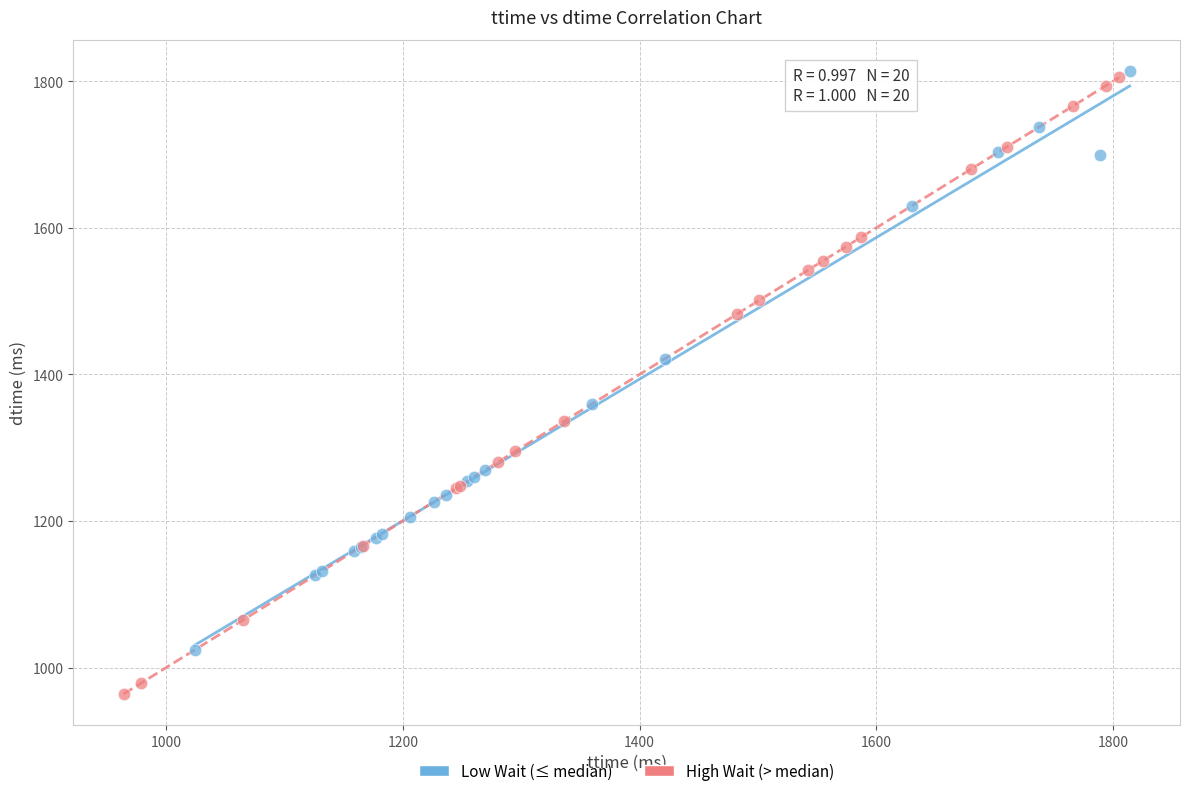

Which series contains the lowest Y value?

High Wait (> median)